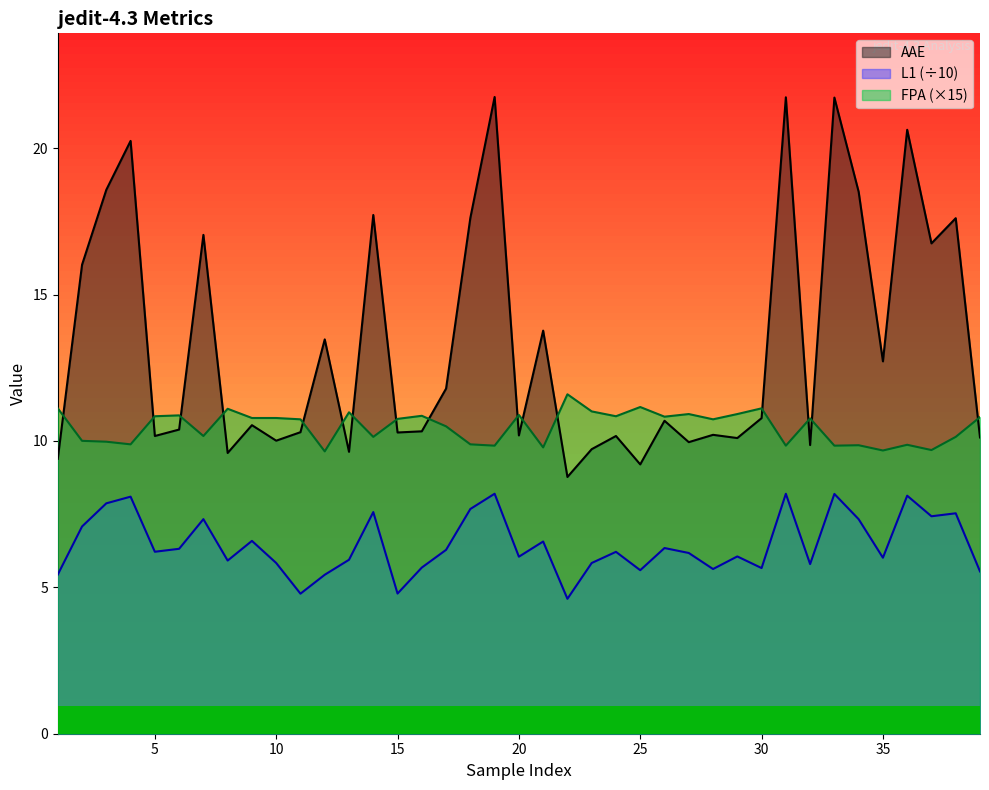

What is the value of the FPA point at the 26th from the left?

10.8